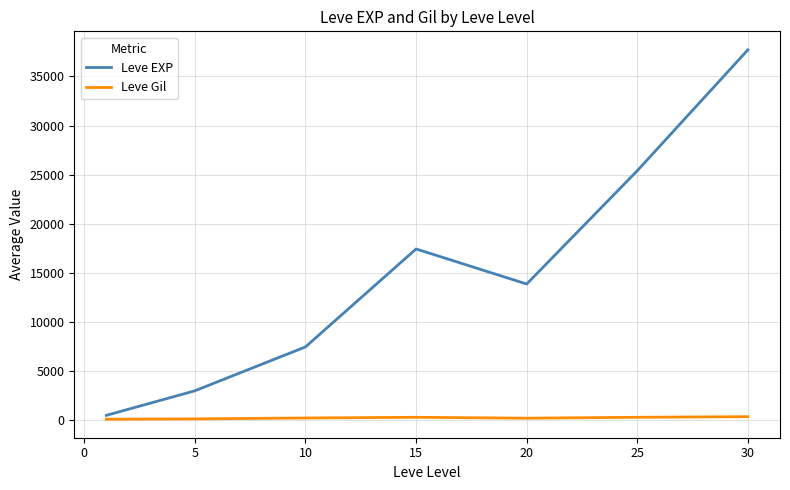

Rank the series by their average value, from lowest to highest.

Leve Gil, Leve EXP